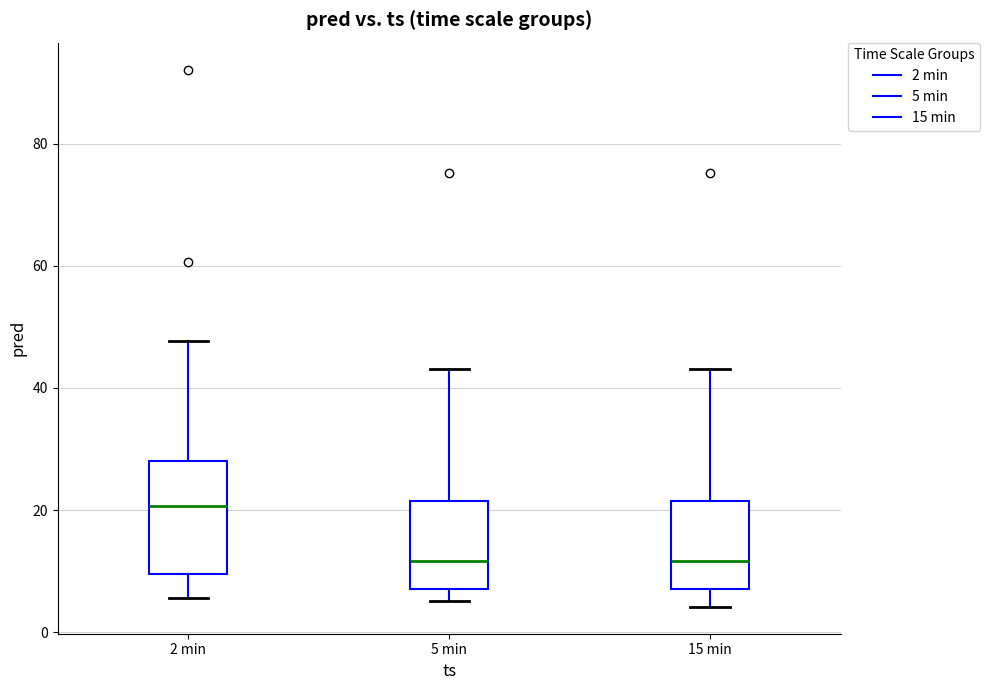

Where is the upper edge of the box for 15 min on the y-axis? The values are not printed on the chart, so give them approximately, as read against the axis.

22